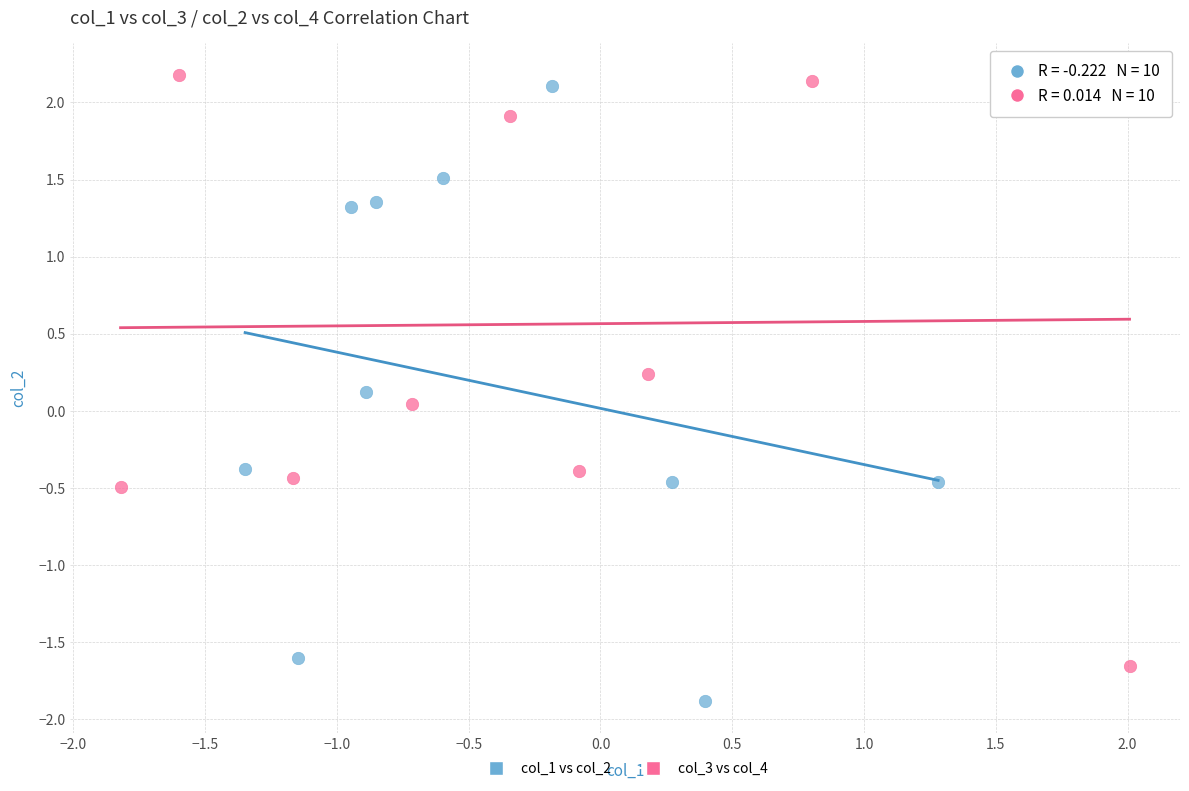

Which series contains the lowest Y value?

col_1 vs col_2